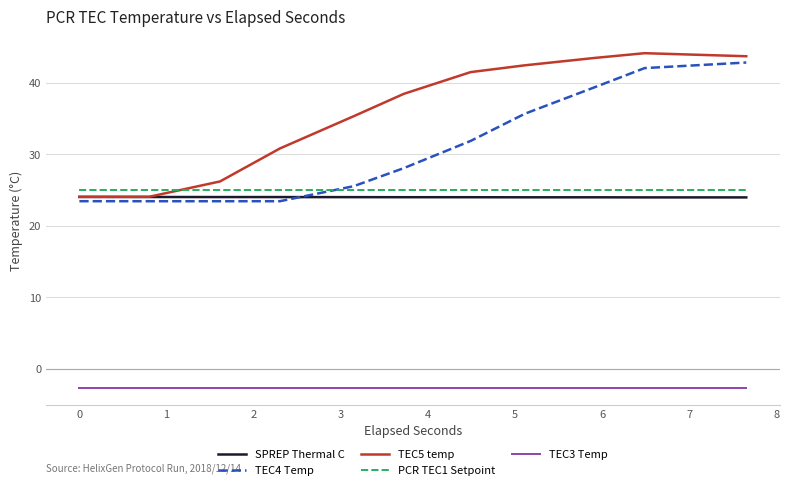

Which series has the largest total across all categories?

TEC5 temp